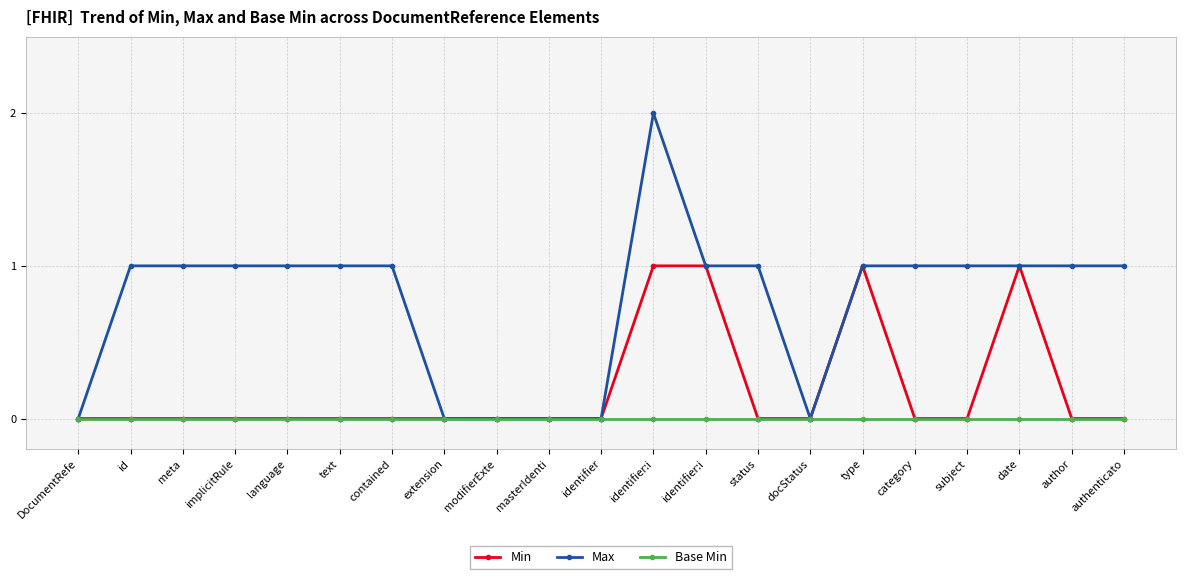

List the series in order of their overall mean, lowest first.

Base Min, Min, Max